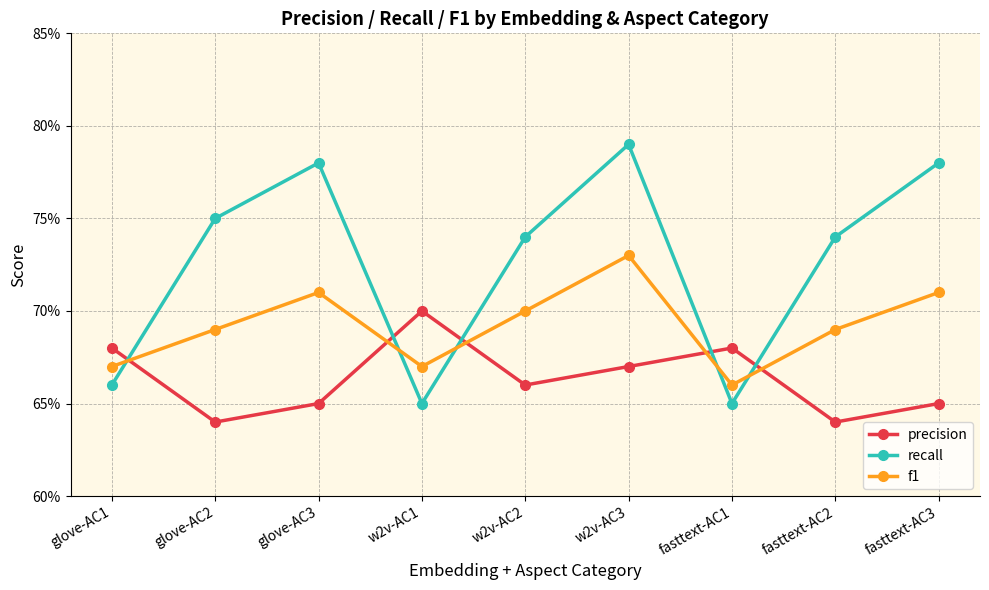

Between fasttext-AC1 and glove-AC1, which is larger?

fasttext-AC1